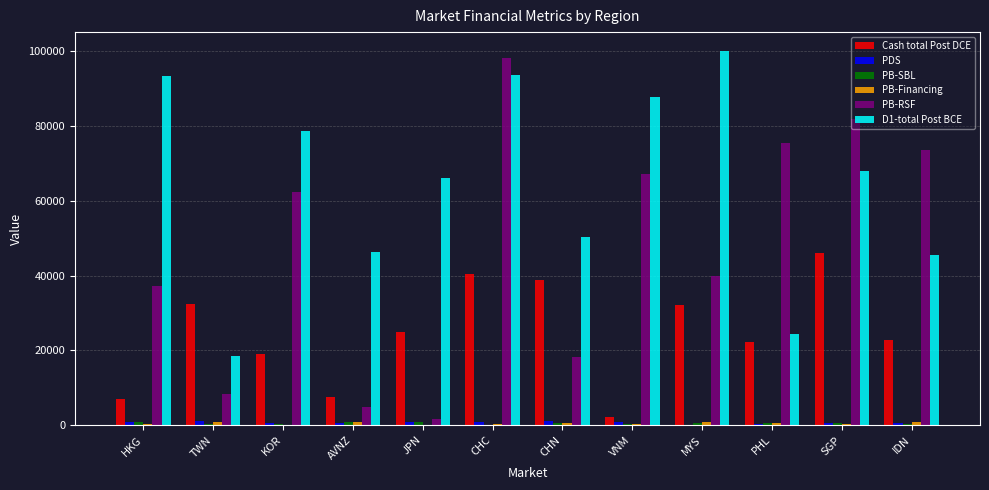

What is the maximum value shown in the chart?

100168.7